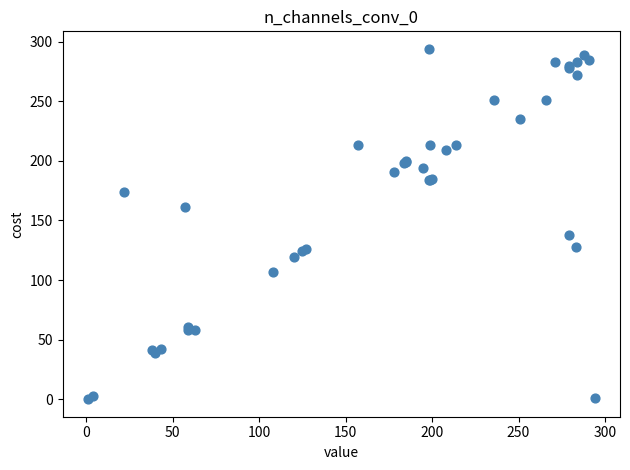

What Y value in the scatter plot is closest to 147?

138